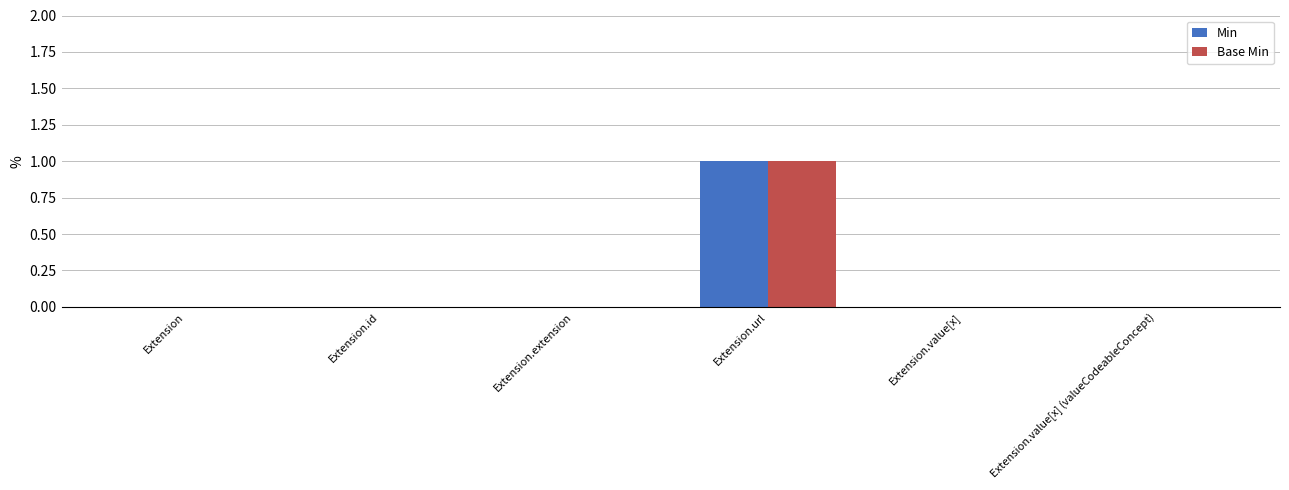

Reading left to right, list all the values displayed in this chart.

Min: Extension=0	Extension.id=0	Extension.extension=0	Extension.url=1	Extension.value[x]=0	Extension.value[x] (valueCodeableConcept)=0
Base Min: Extension=0	Extension.id=0	Extension.extension=0	Extension.url=1	Extension.value[x]=0	Extension.value[x] (valueCodeableConcept)=0